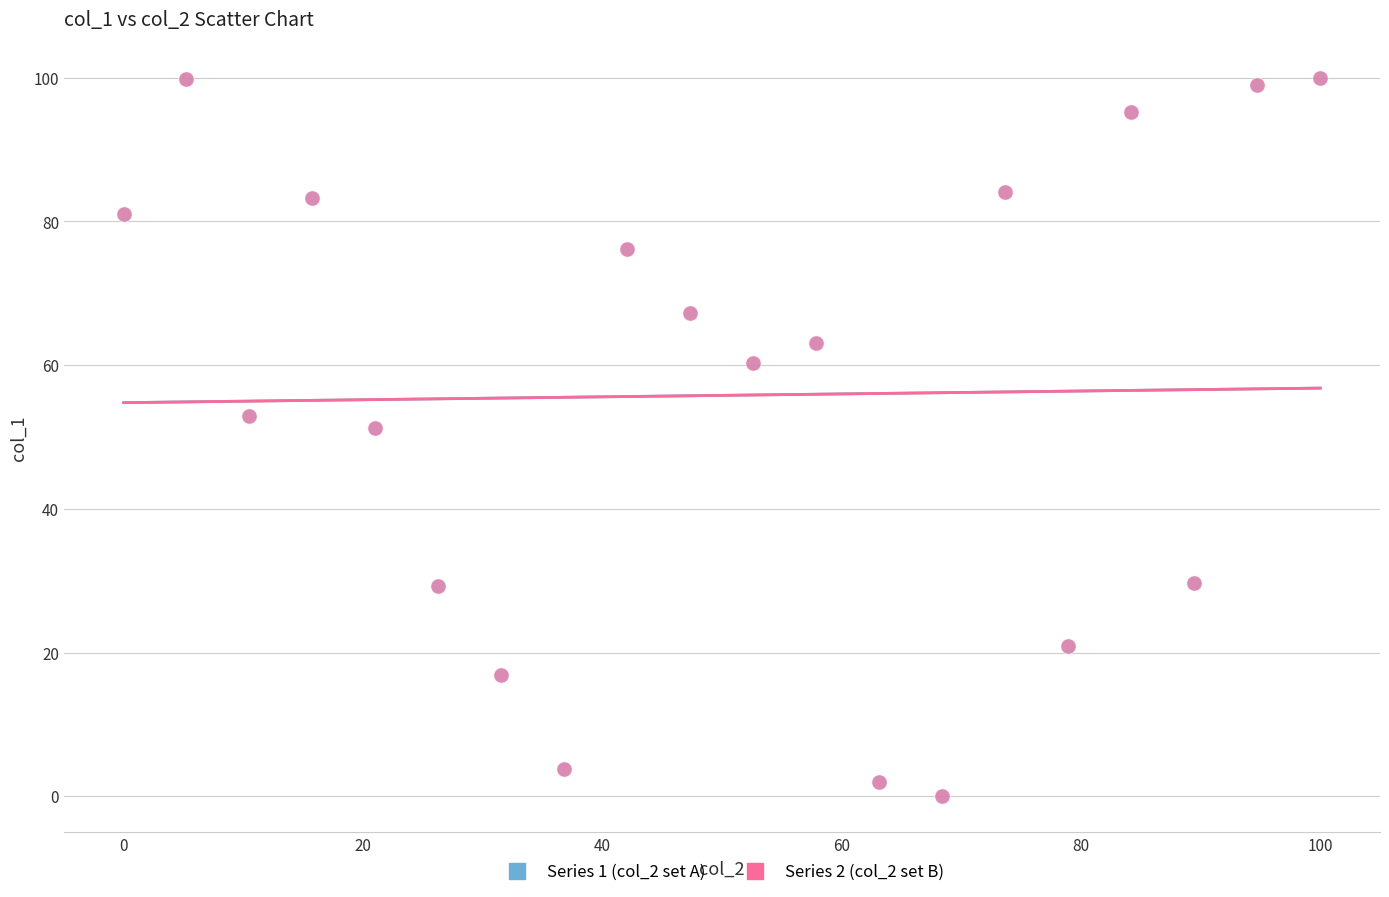

What are all the series names shown in the legend?

Series 1 (col_2 set A), Series 2 (col_2 set B)